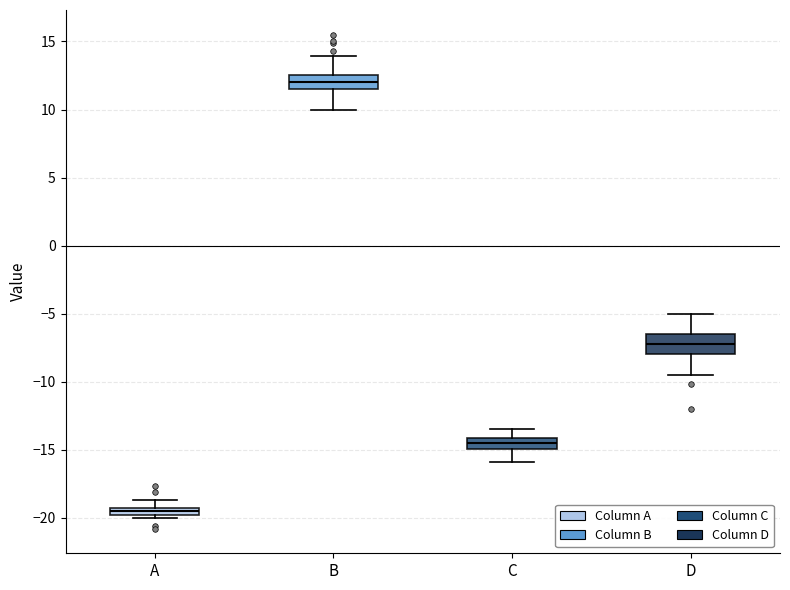

Where is the lower edge of the box for C on the y-axis? The values are not printed on the chart, so give them approximately, as read against the axis.

-15.0